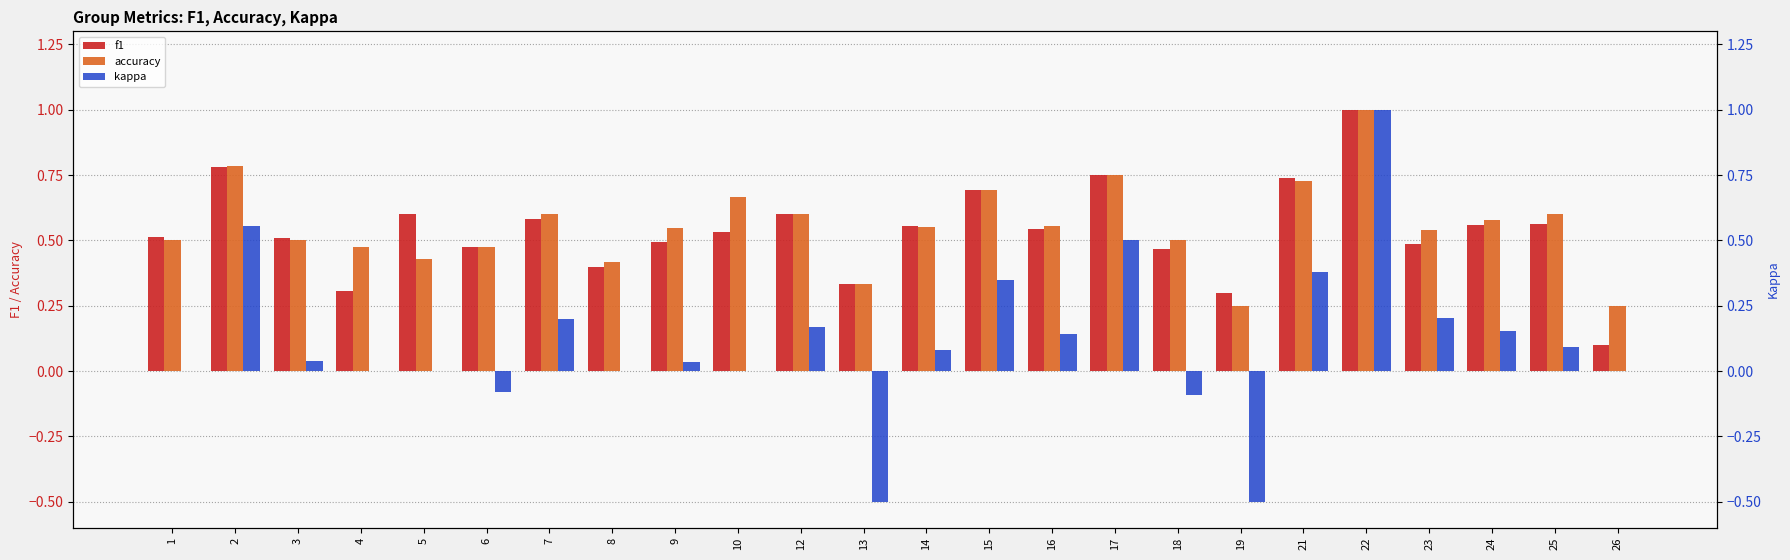

Reading left to right, list all the values displayed in this chart.

f1: 1=0.5	2=0.8	3=0.5	4=0.3	5=0.6	6=0.5	7=0.6	8=0.4	9=0.5	10=0.5	12=0.6	13=0.3	14=0.6	15=0.7	16=0.5	17=0.7	18=0.5	19=0.3	21=0.7	22=1.0	23=0.5	24=0.6	25=0.6	26=0.1
accuracy: 1=0.5	2=0.8	3=0.5	4=0.5	5=0.4	6=0.5	7=0.6	8=0.4	9=0.5	10=0.7	12=0.6	13=0.3	14=0.6	15=0.7	16=0.6	17=0.8	18=0.5	19=0.2	21=0.7	22=1.0	23=0.5	24=0.6	25=0.6	26=0.2
kappa: 1=0.0	2=0.6	3=0.0	4=0.0	5=0.0	6=-0.1	7=0.2	8=0.0	9=0.0	10=0.0	12=0.2	13=-0.5	14=0.1	15=0.4	16=0.1	17=0.5	18=-0.1	19=-0.5	21=0.4	22=1.0	23=0.2	24=0.2	25=0.1	26=0.0